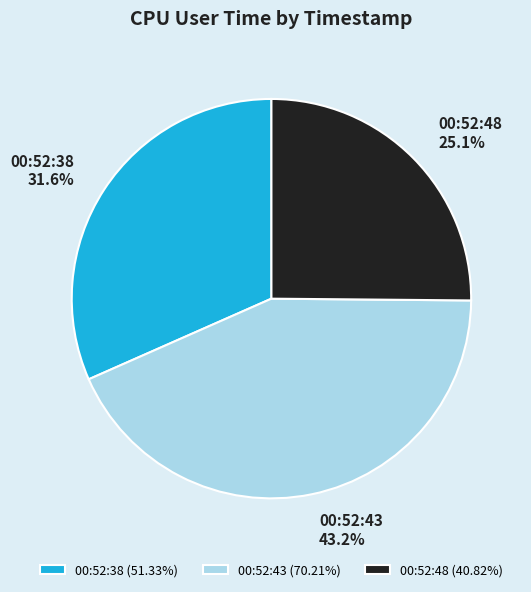

Count the number of slices in the pie.

3